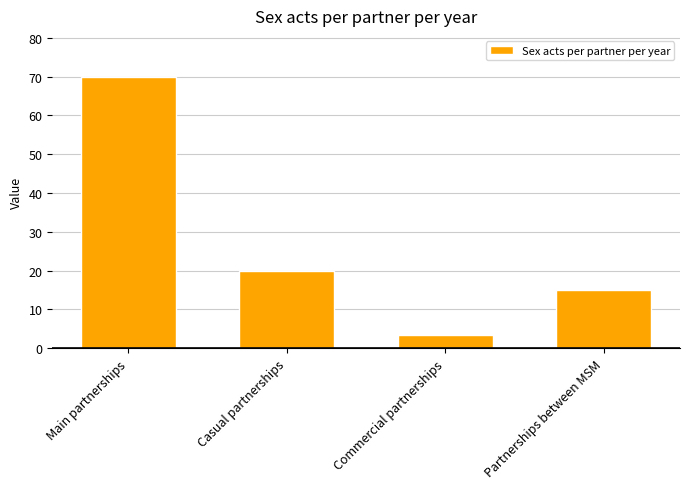

What is the label of the 1st bar from the right?

Partnerships between MSM